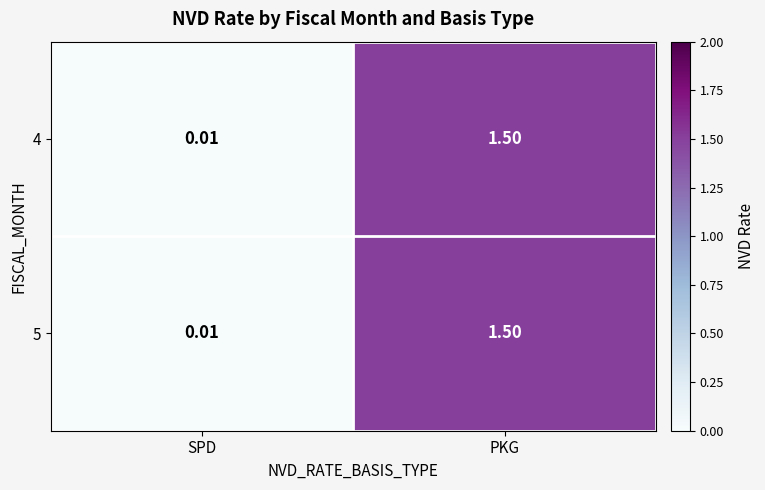

At which label does 4 reach its minimum?

SPD